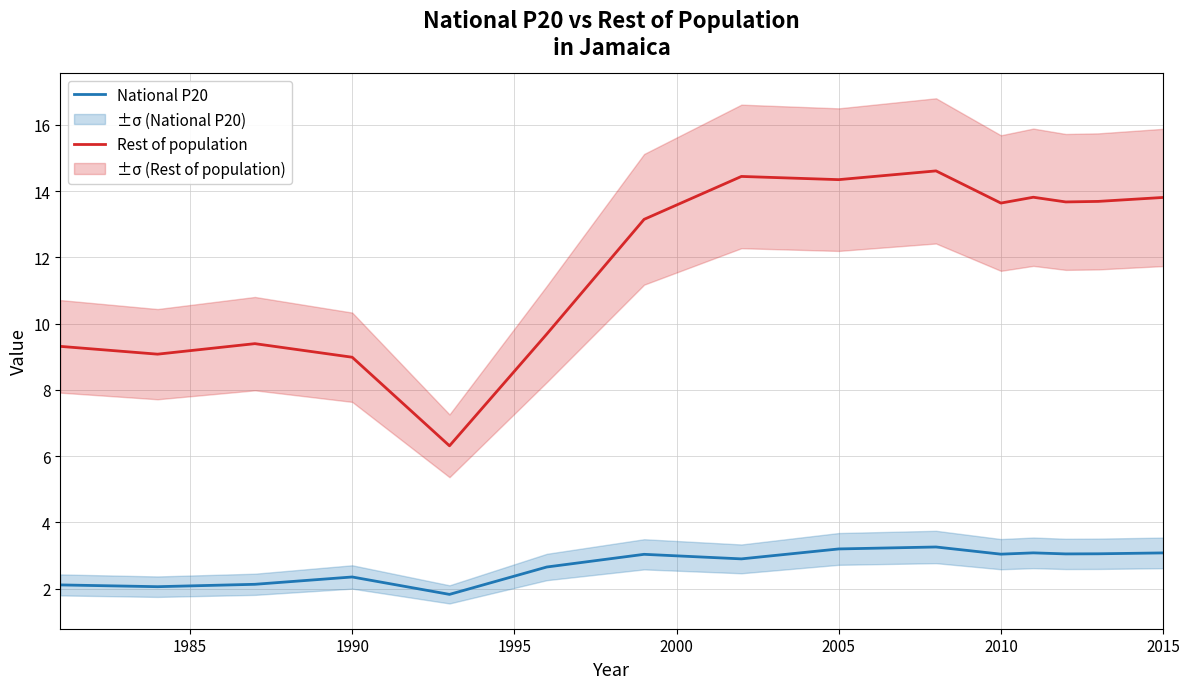

What is the lowest value of the Rest of population series?

6.3